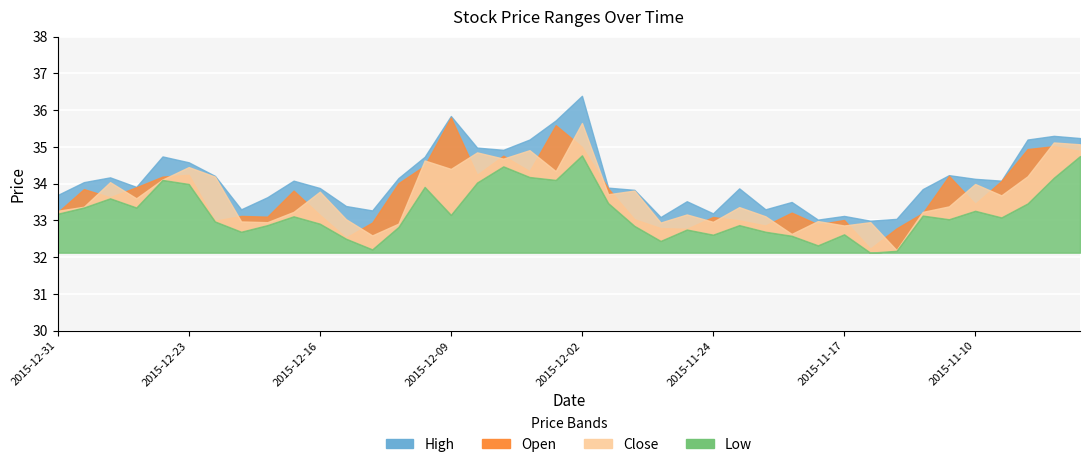

What is the value of the Low point at the 34th from the left?

33.1